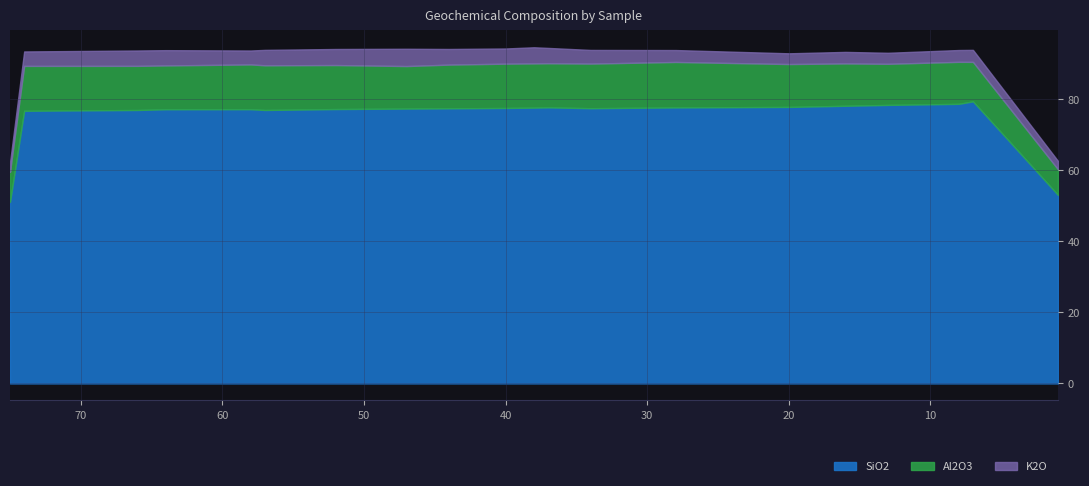

True or false: Al2O3 and K2O intersect in this chart.

False